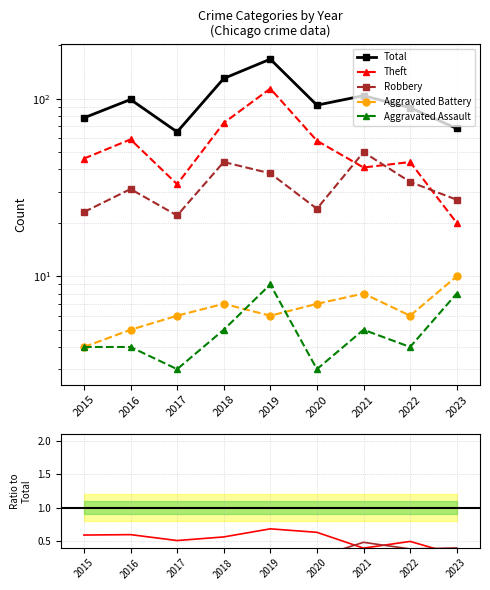

True or false: Total has a value of 65.0 at 2017.

True